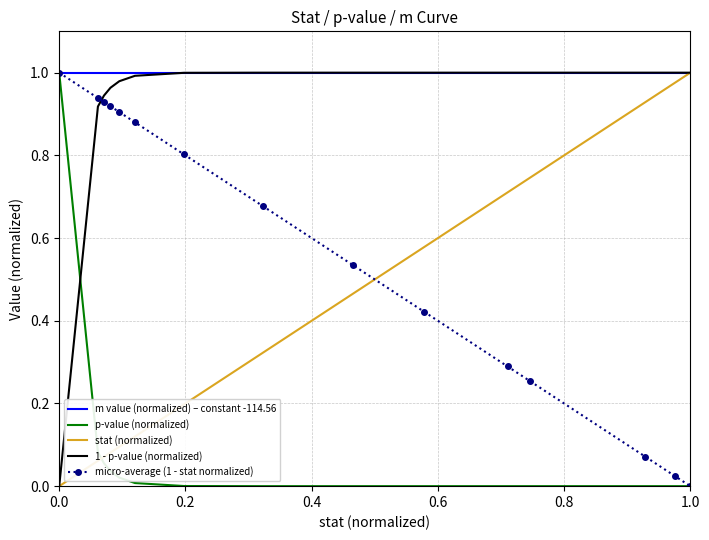

What are all the series names shown in the legend?

m value (normalized) – constant -114.56, p-value (normalized), stat (normalized), 1 - p-value (normalized), micro-average (1 - stat normalized)